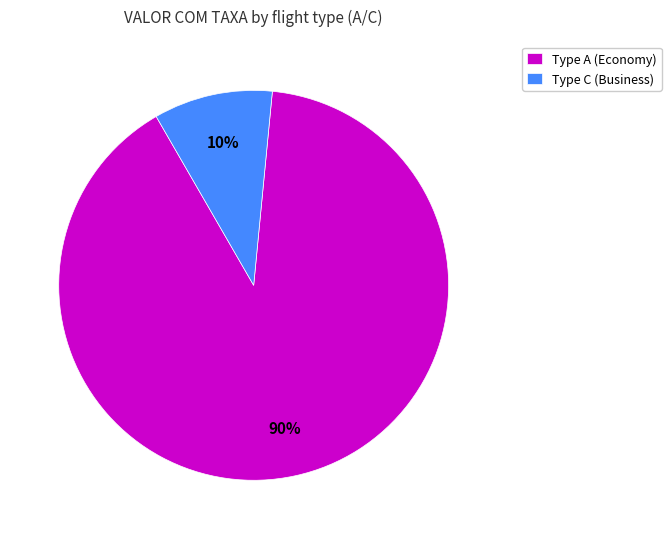

Which slice represents more than half of the pie?

Type A (Economy)